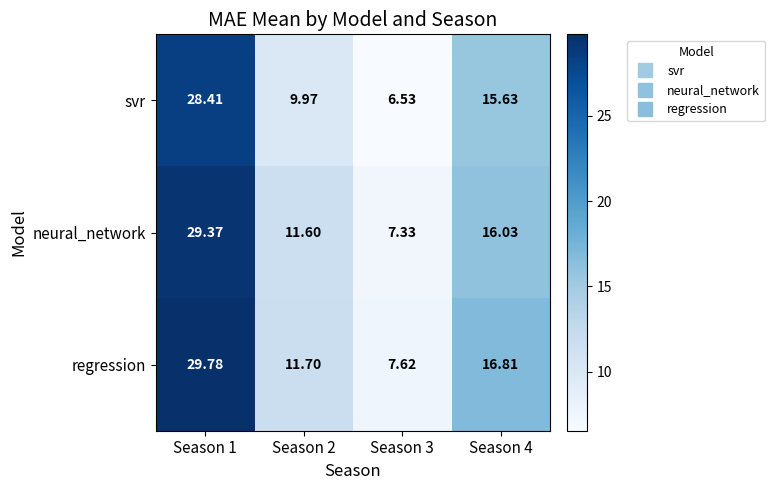

At Season 2, list the series in order from smallest to largest.

svr, neural_network, regression